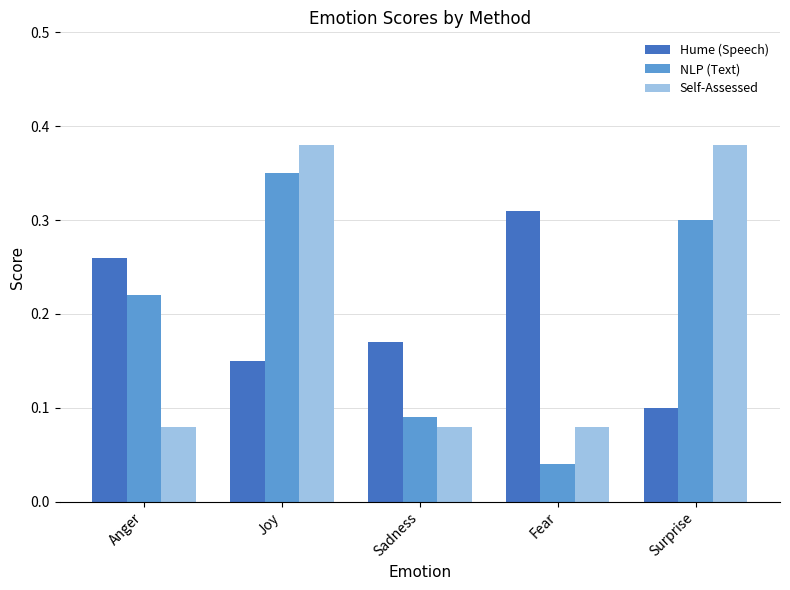

Which series has the widest spread of values?

NLP (Text)